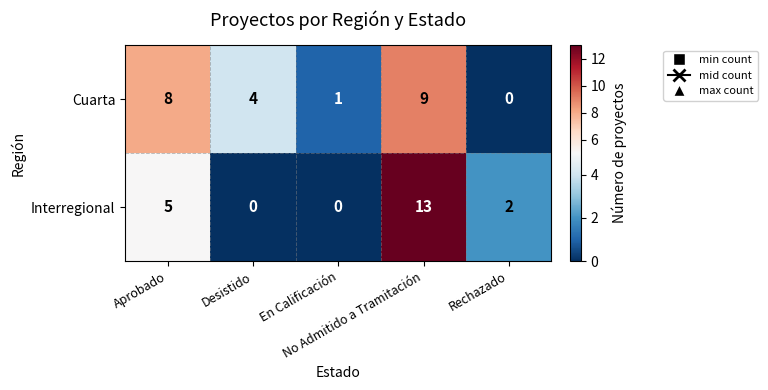

Which series has the largest total across all categories?

Cuarta